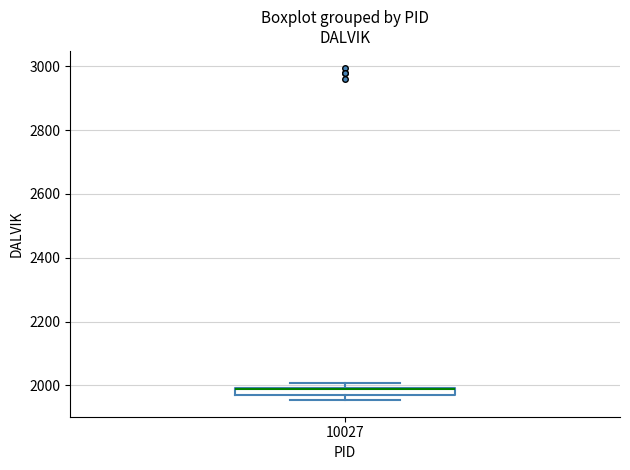

Where is the lower edge of the box at x = 10027 on the y-axis? The values are not printed on the chart, so give them approximately, as read against the axis.

1980